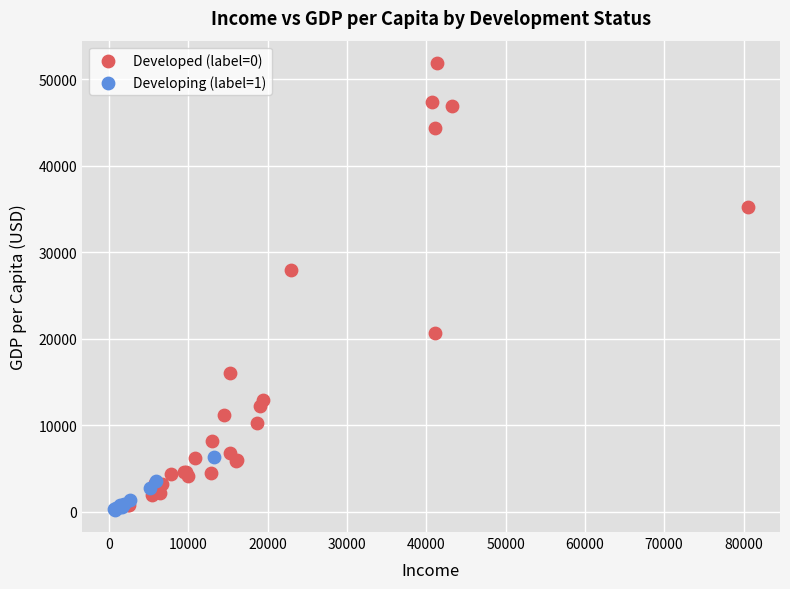

Which series has the largest Y range (max minus min)?

Developed (label=0)